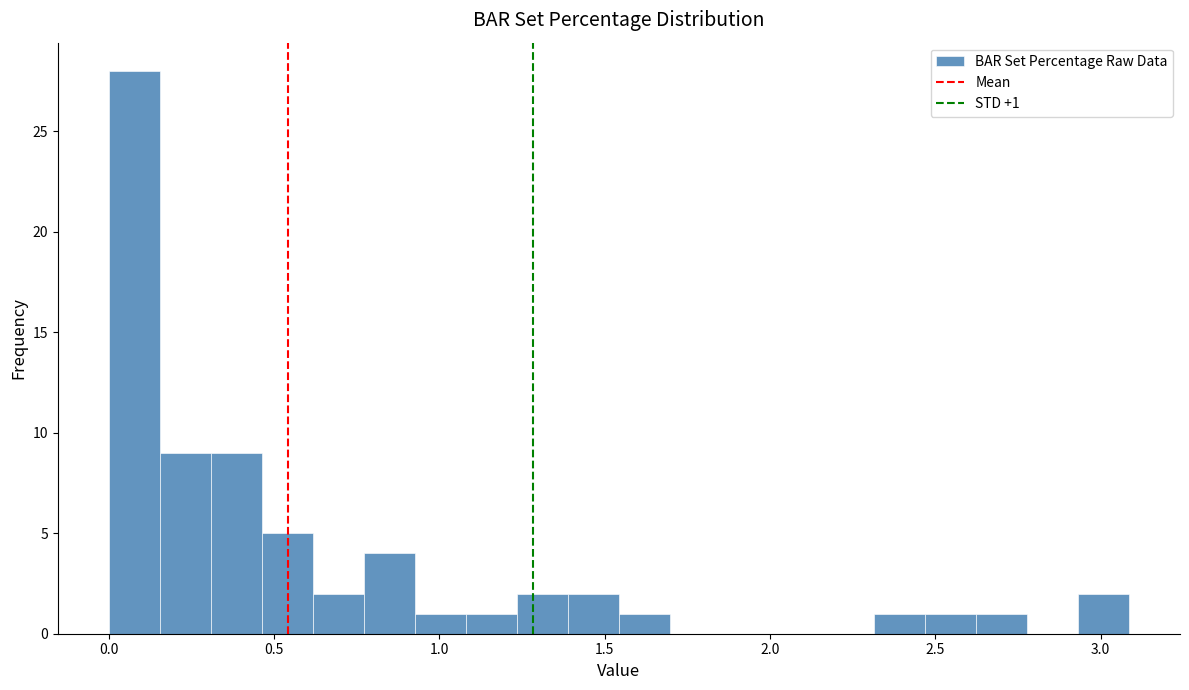

Around what value on the x-axis is the tallest bar? Give the approximate position of its centre, as read against the axis.

0.10